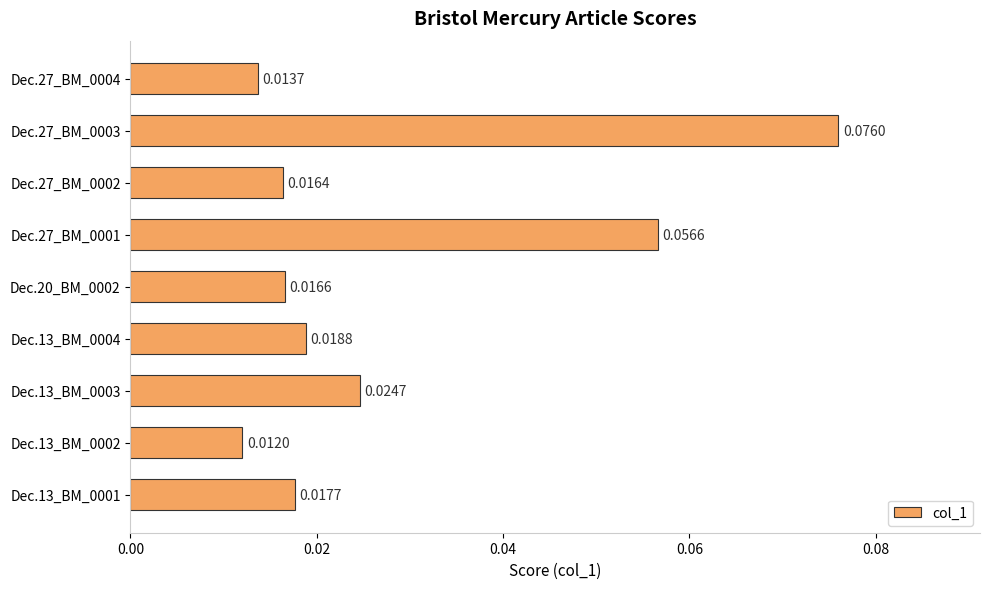

How many values are between 0 and 1?

9